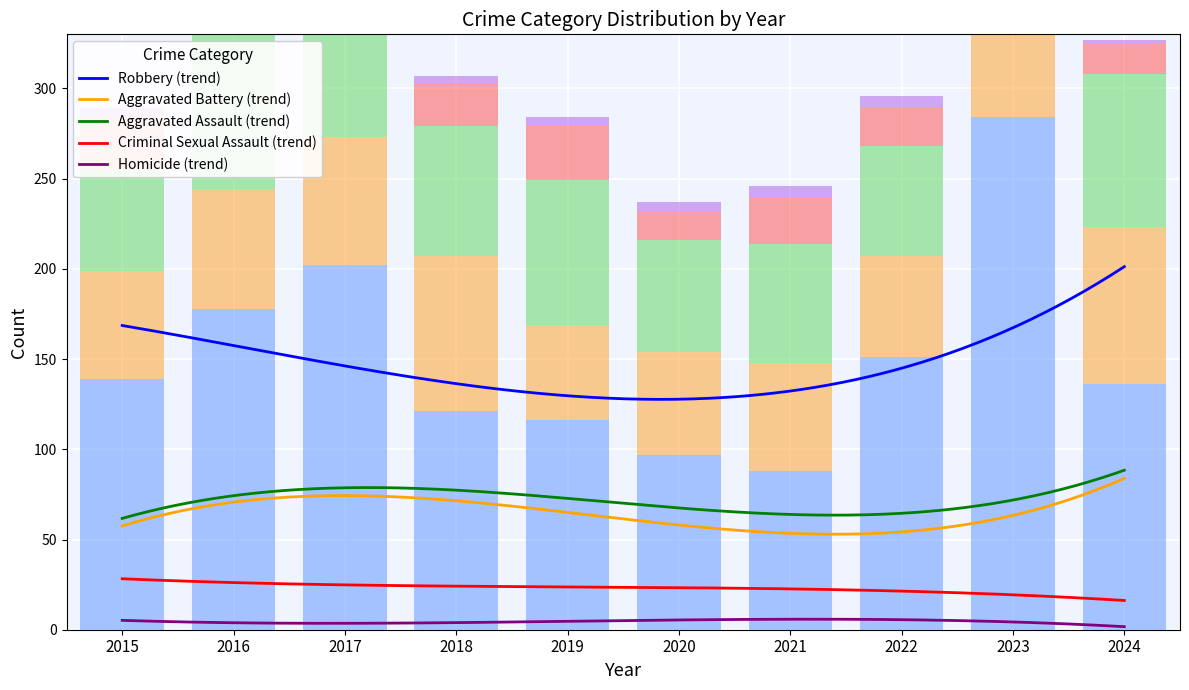

Count the number of data series in this chart.

5